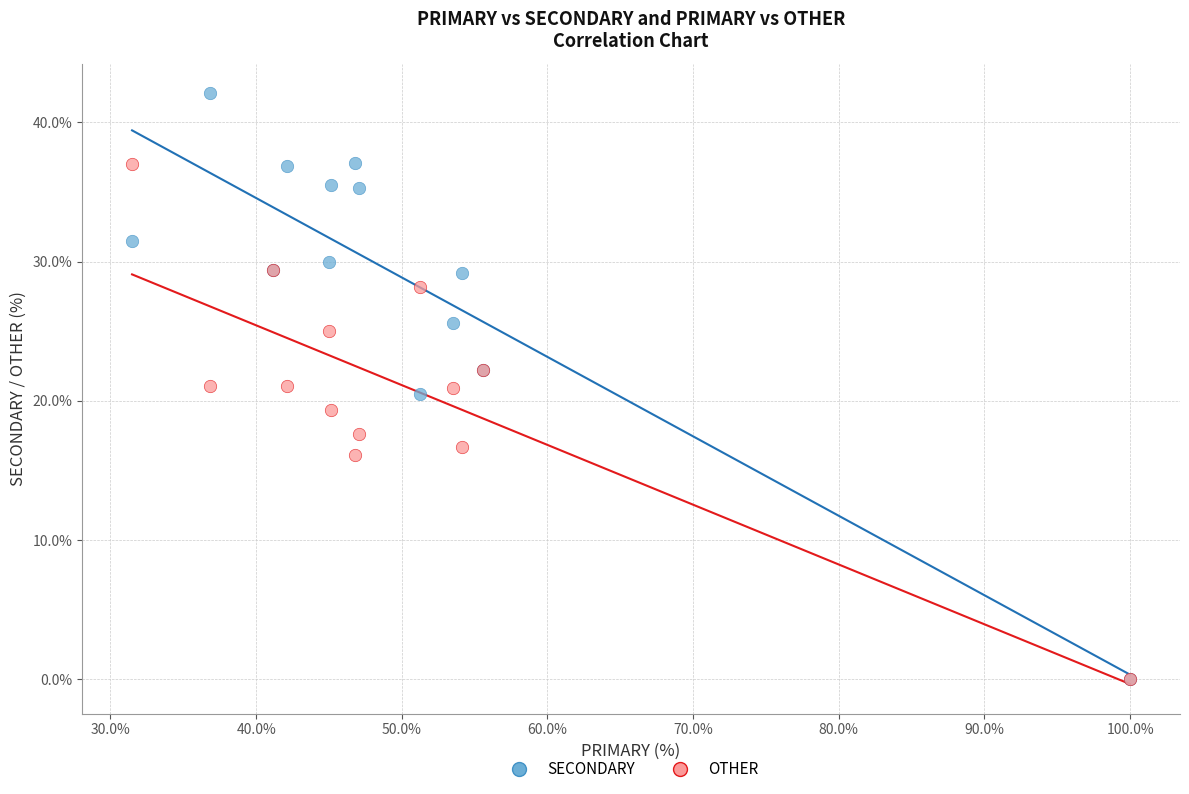

What are all the series names shown in the legend?

SECONDARY, OTHER